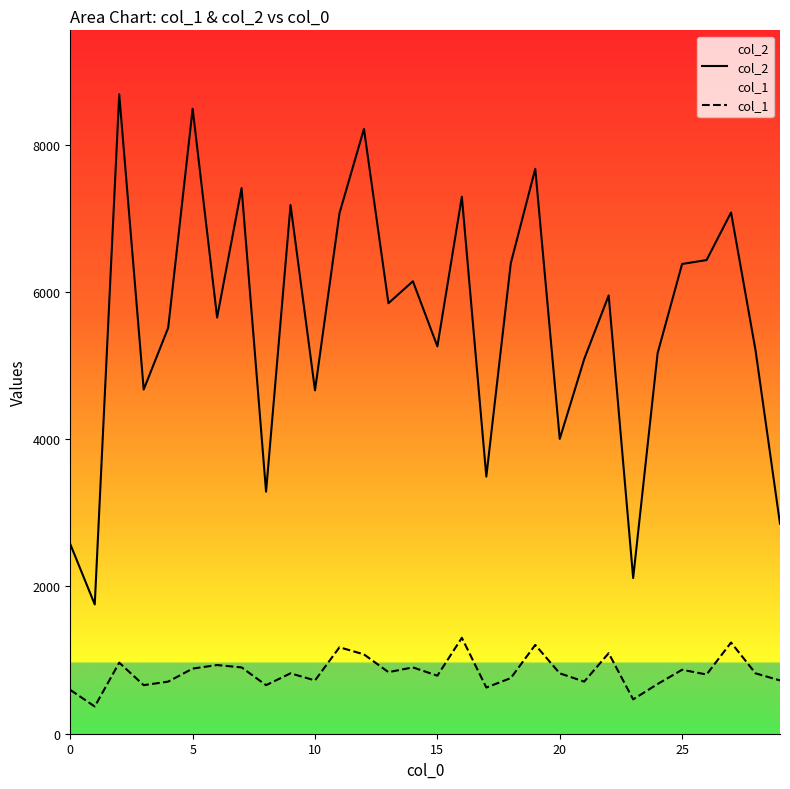

The col_1 series shows 1205.8 at 19. True or false?

True